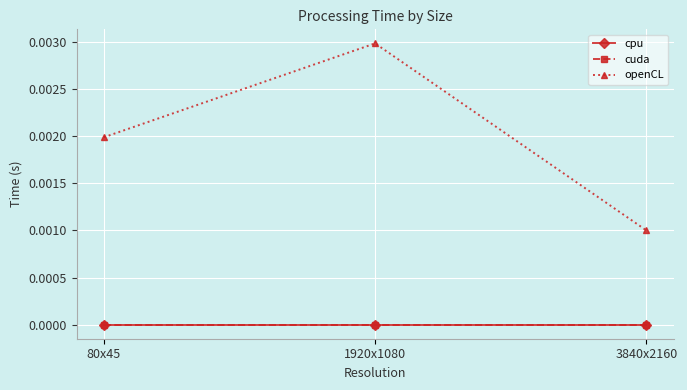

Is it true that cuda equals 0.0 at 1920x1080?

True